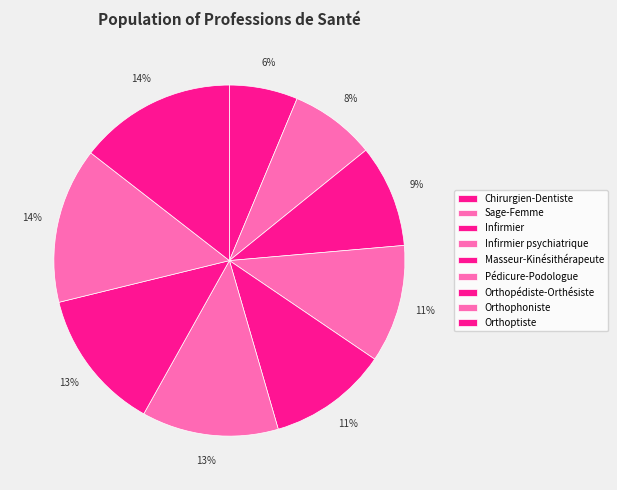

To the nearest percent, what is the difference between the largest and smallest slice percentages?

8%